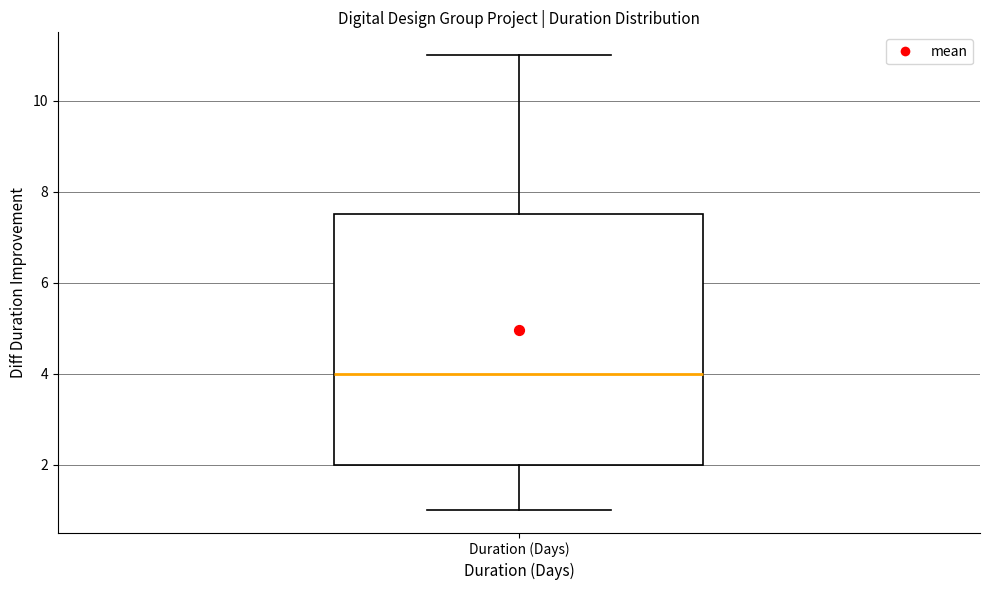

Transcribe this box plot: give where the median line is, the range the box spans, and where the two whiskers end, as read against the y-axis. The values are not printed on the chart, so give them approximately, as read against the axis.

median 4.0, box 2.0 to 7.6, whiskers 1.0 to 11.0